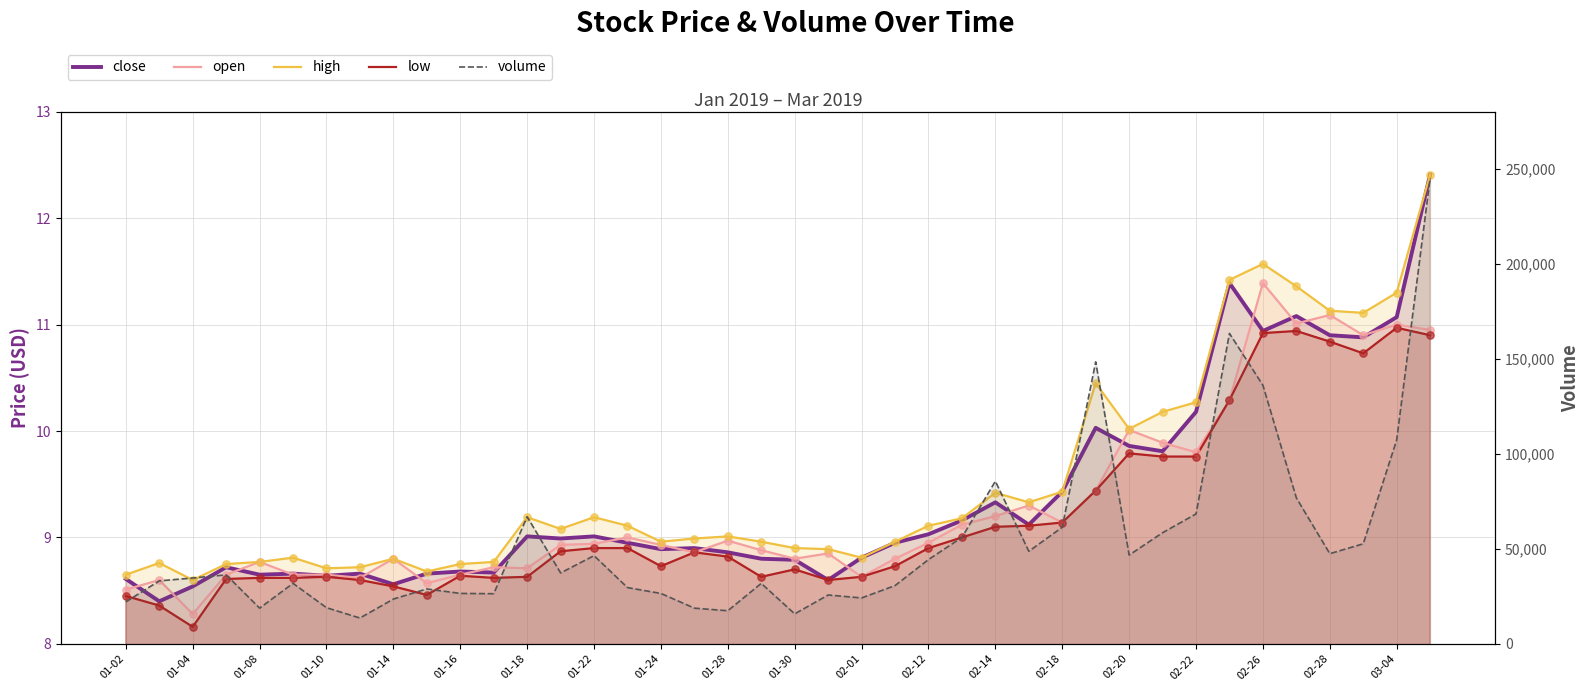

Which series has the largest total across all categories?

volume